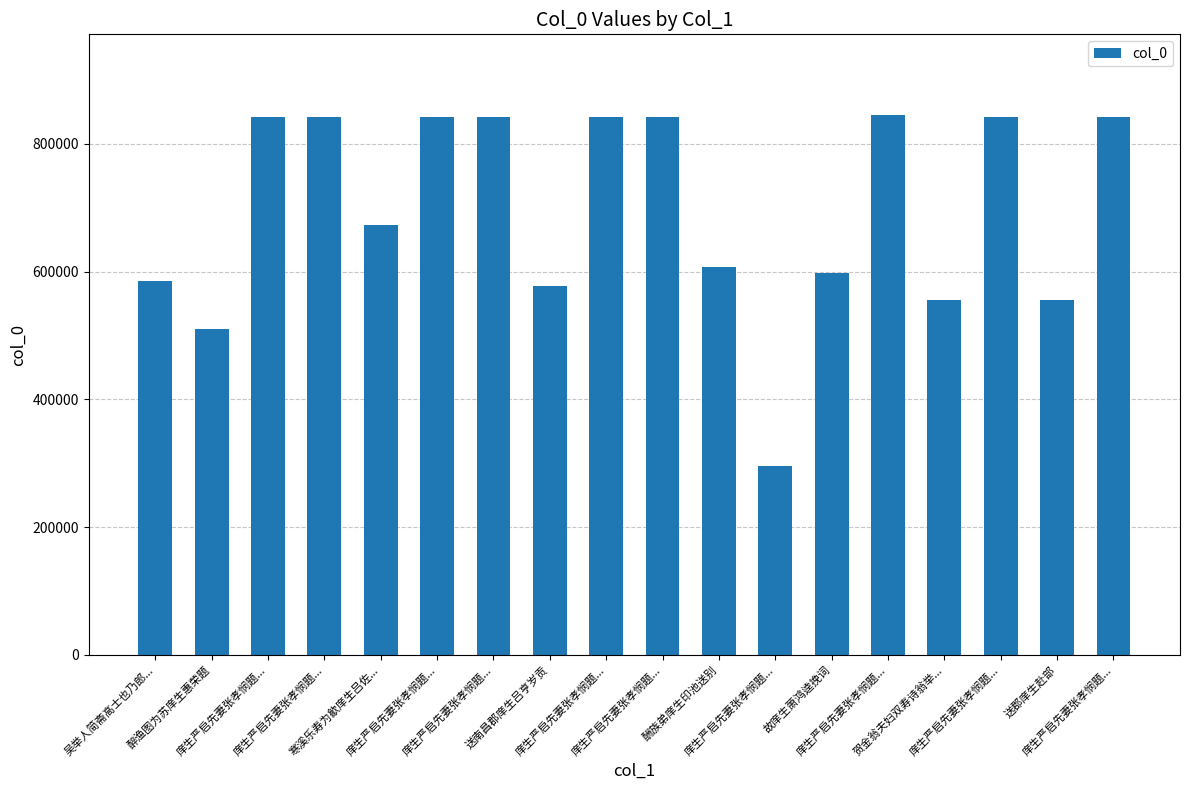

What is the change in value from 庠生严启先妻张孝悯题... to 故庠生萧鸿逵挽词?

-243696